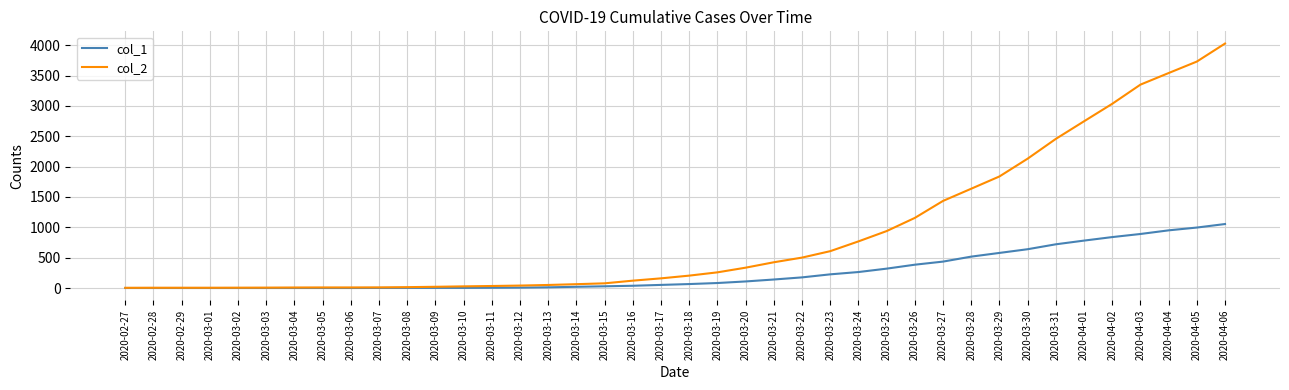

What is the total value across all series at 2020-04-05?

4727